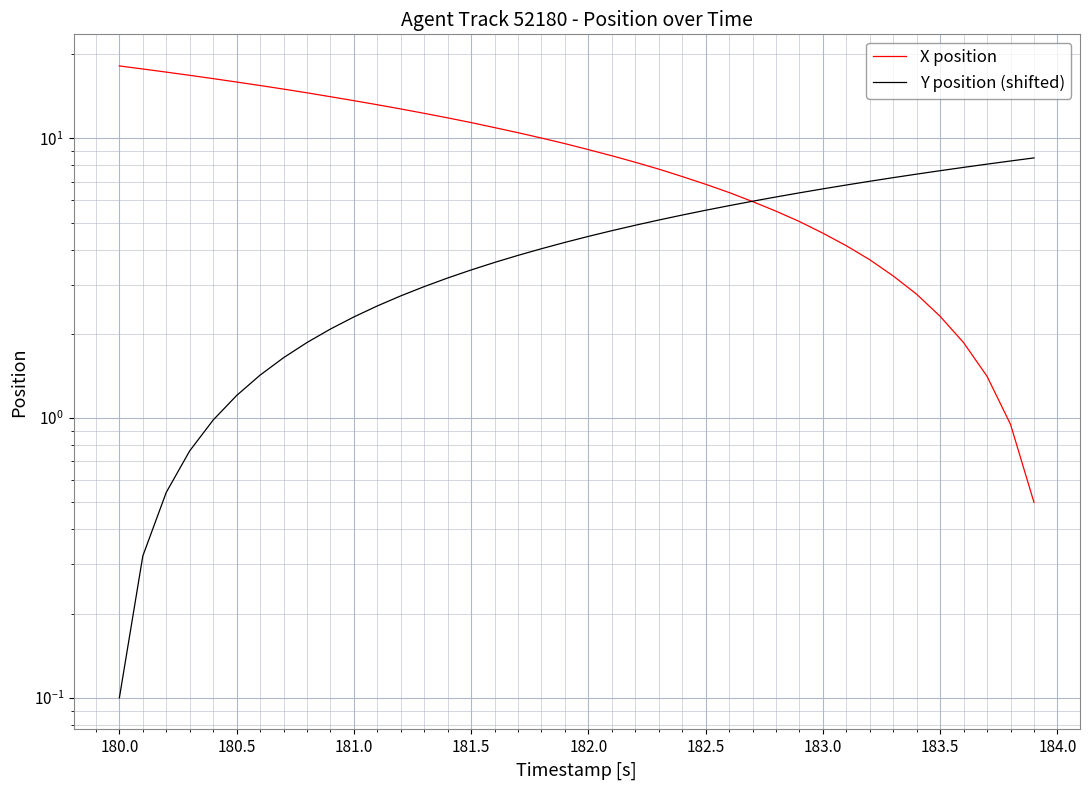

What is the value of the Y position (shifted) point at the 9th from the left?

1.9